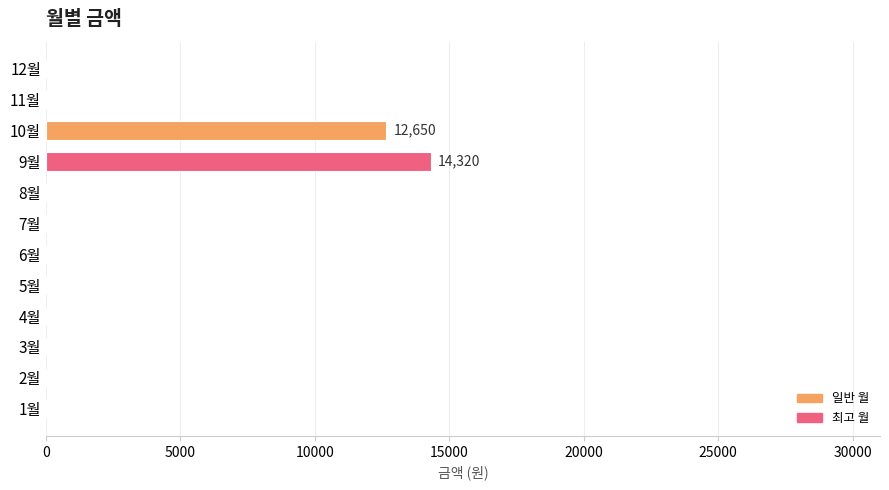

How many data points are above 0?

2